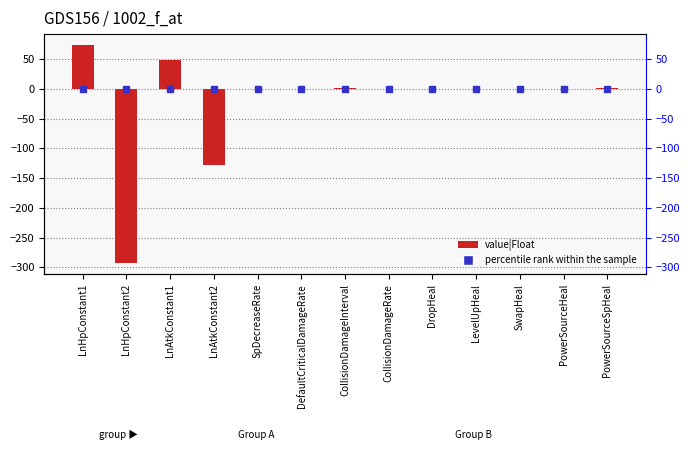

Rank the categories by value from highest to lowest.

LnHpConstant1, LnAtkConstant1, PowerSourceSpHeal, CollisionDamageInterval, DefaultCriticalDamageRate, CollisionDamageRate, SwapHeal, SpDecreaseRate, PowerSourceHeal, DropHeal, LevelUpHeal, LnAtkConstant2, LnHpConstant2